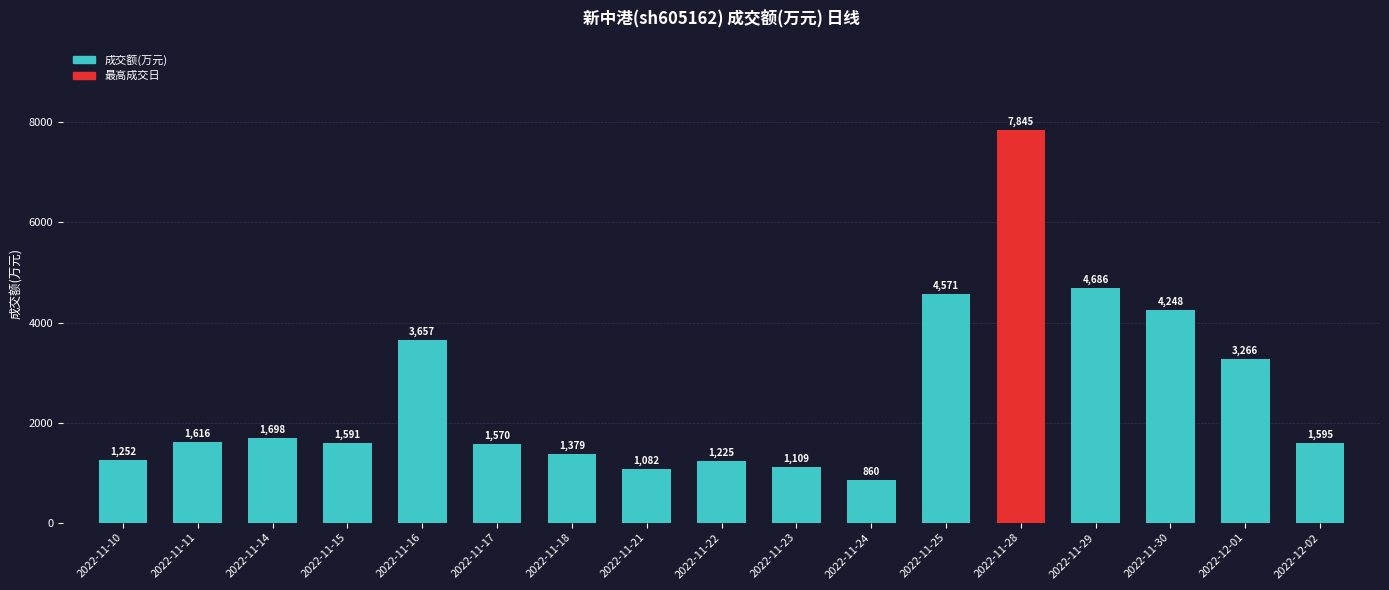

What is the approximate value at 2022-12-01?

3266